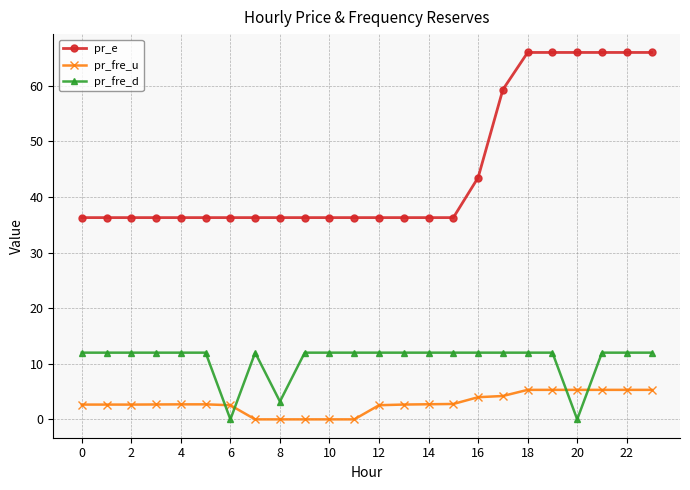

True or false: pr_e and pr_fre_u intersect in this chart.

False